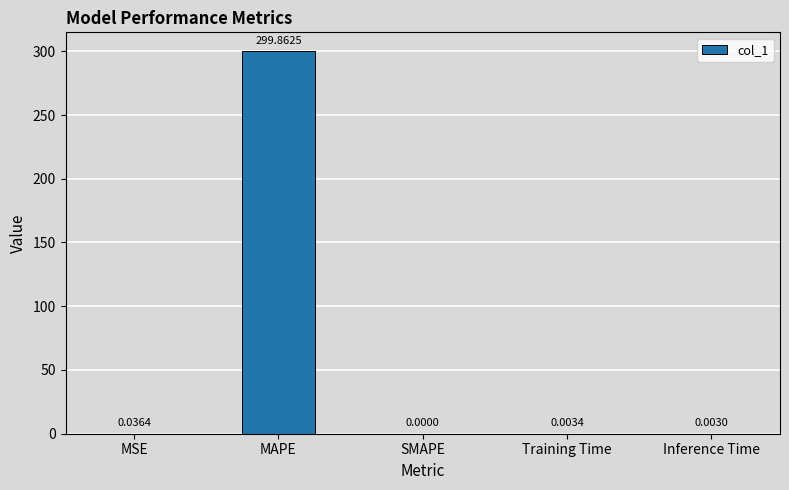

Which label corresponds to the largest value in the chart?

MAPE